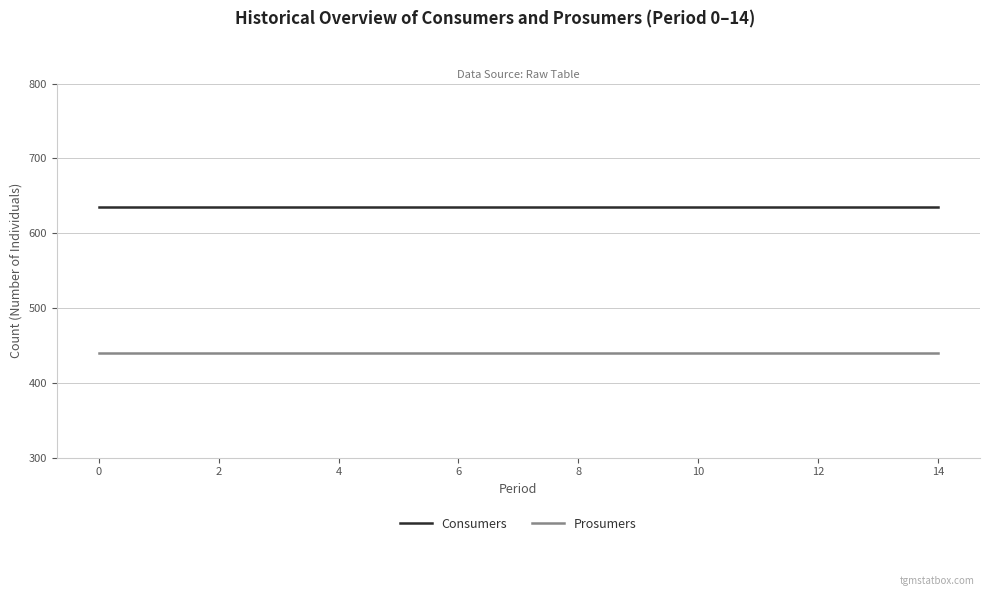

What are all the series names shown in the legend?

Consumers, Prosumers